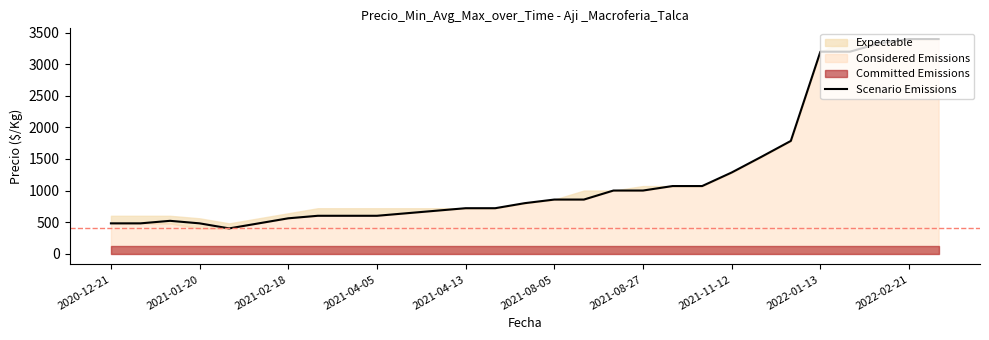

What is the difference between the maximum and minimum values?

3000